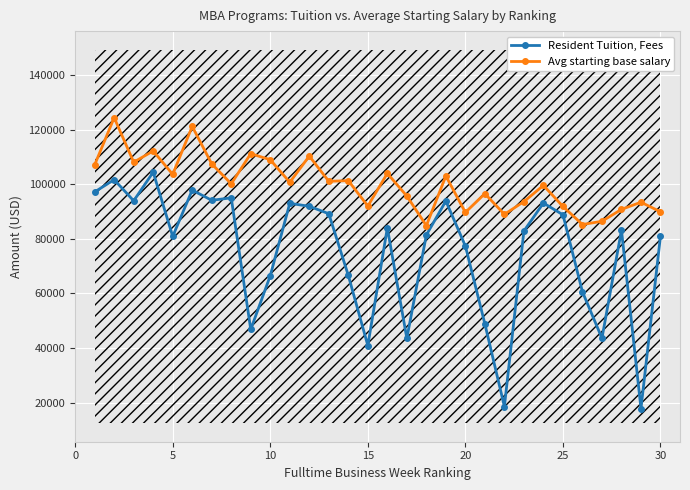

What is the average value of the Resident Tuition, Fees series?

75272